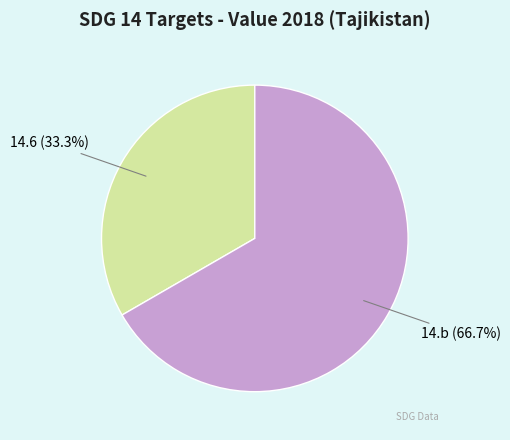

How many segments does this pie chart have?

2